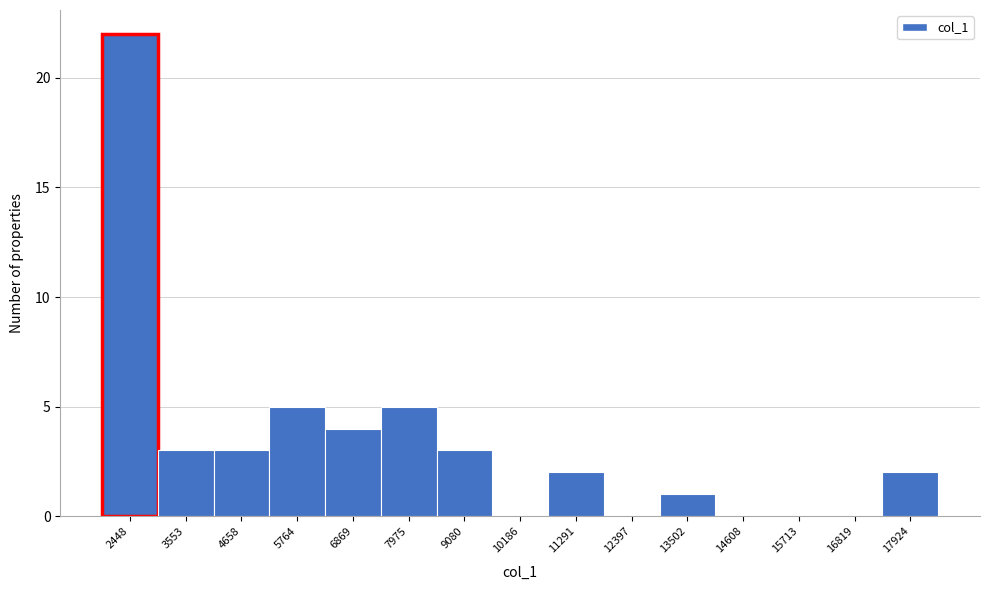

Reading right to left, transcribe all the data shown in this chart.

17924=2	16819=0	15713=0	14608=0	13502=1	12397=0	11291=2	10186=0	9080=3	7975=5	6869=4	5764=5	4658=3	3553=3	2448=22